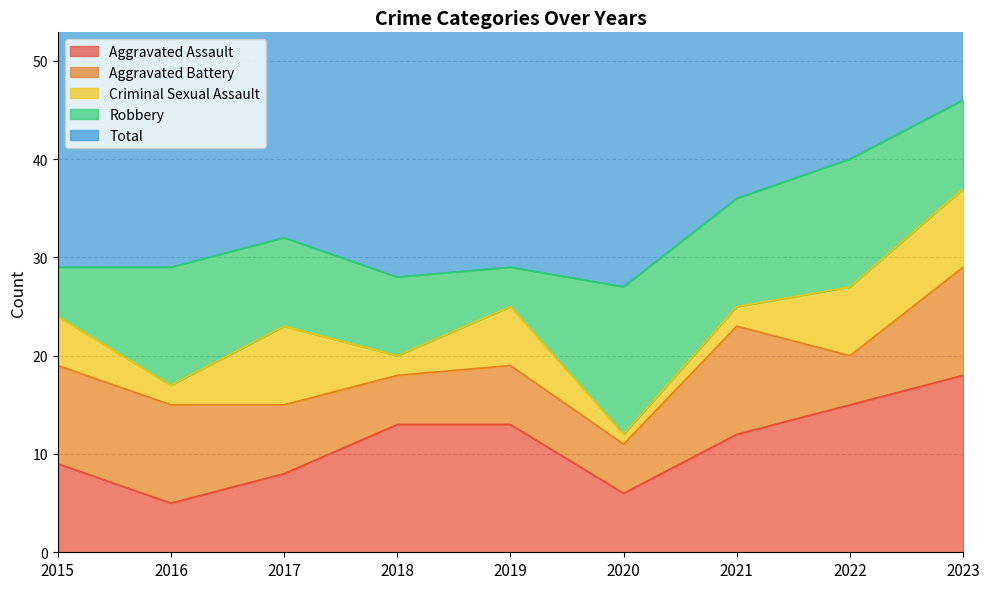

Which series has the largest total across all categories?

Total